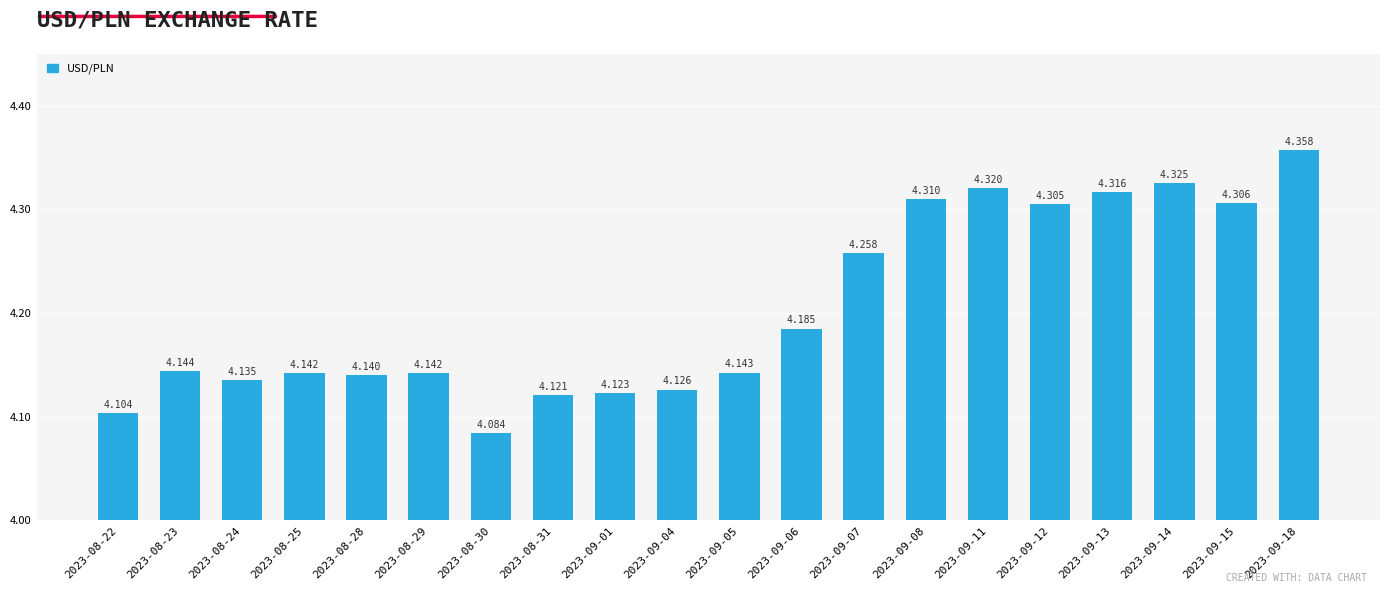

Count the values in the range 4 to 5.

20